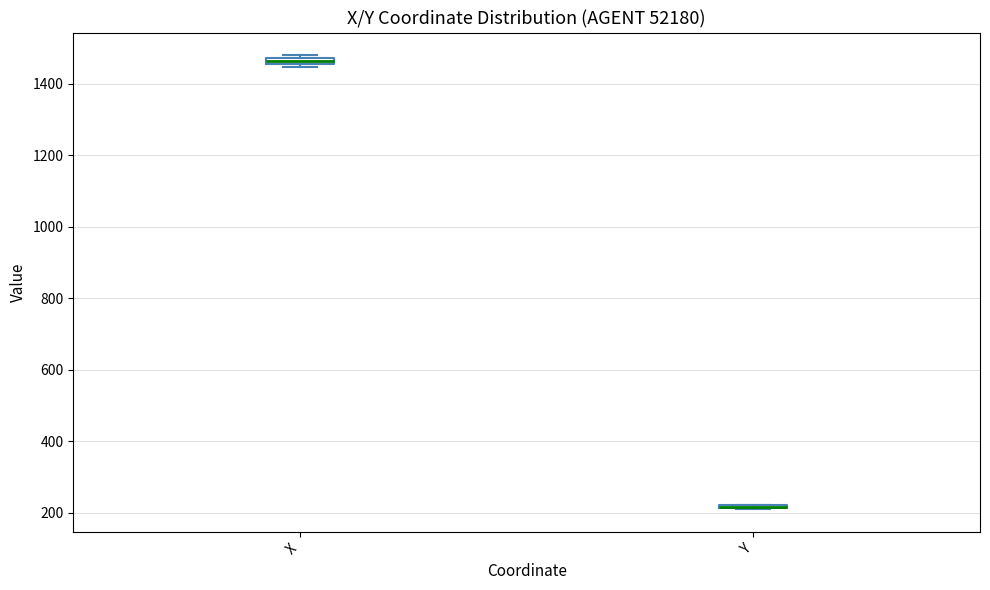

Where is the lower edge of the box for X on the y-axis? The values are not printed on the chart, so give them approximately, as read against the axis.

1460